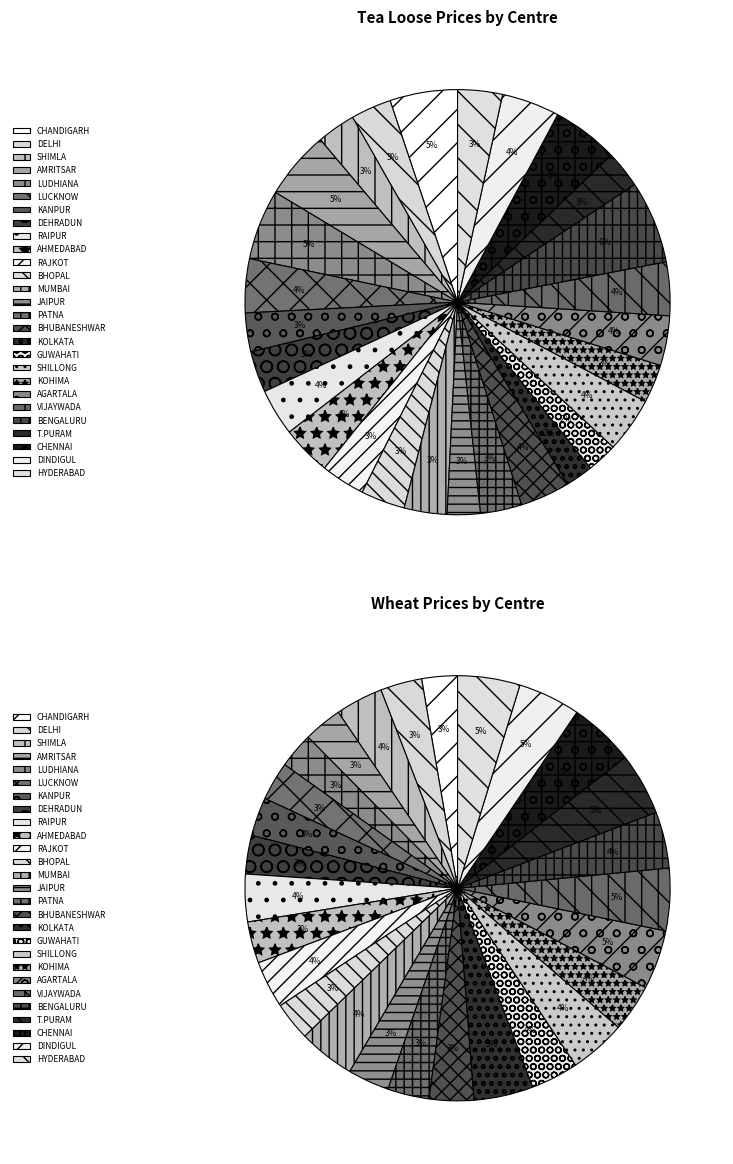

What is the change in value from KOHIMA to HYDERABAD?

+22